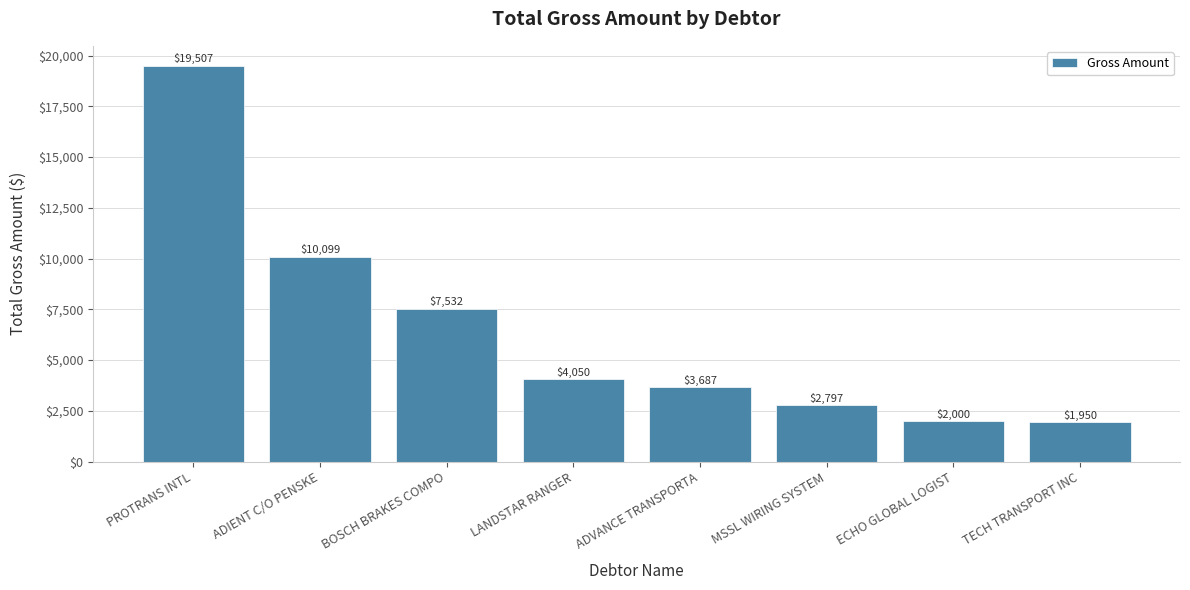

What is the sum of the values at ADIENT C/O PENSKE and PROTRANS INTL?

29606.3